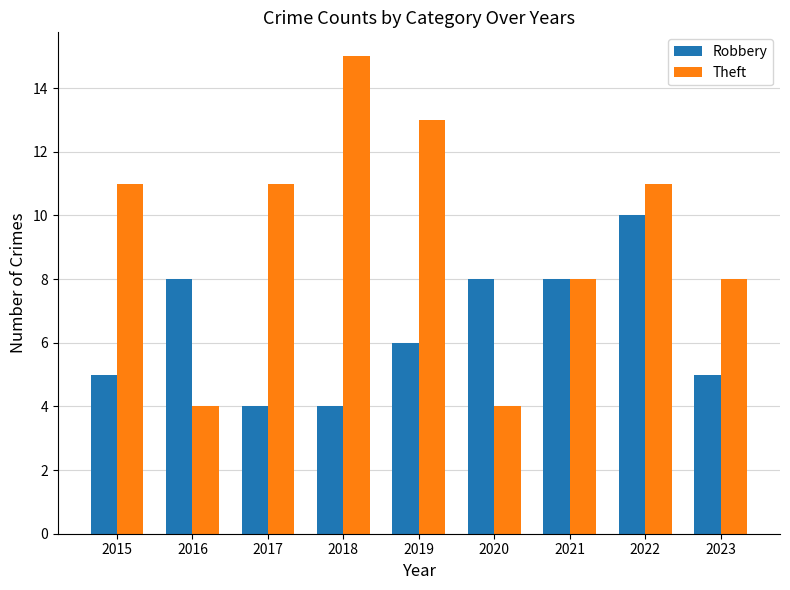

What is the value of the Robbery bar at the 3rd from the left?

4